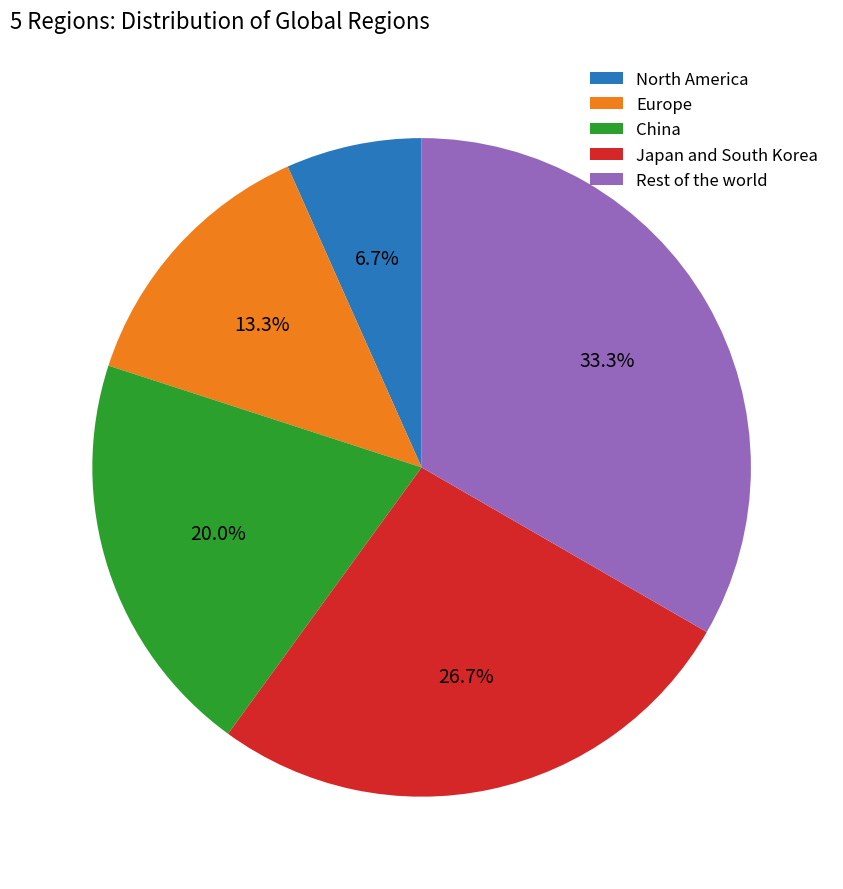

Does Japan and South Korea represent more than half of the total?

No